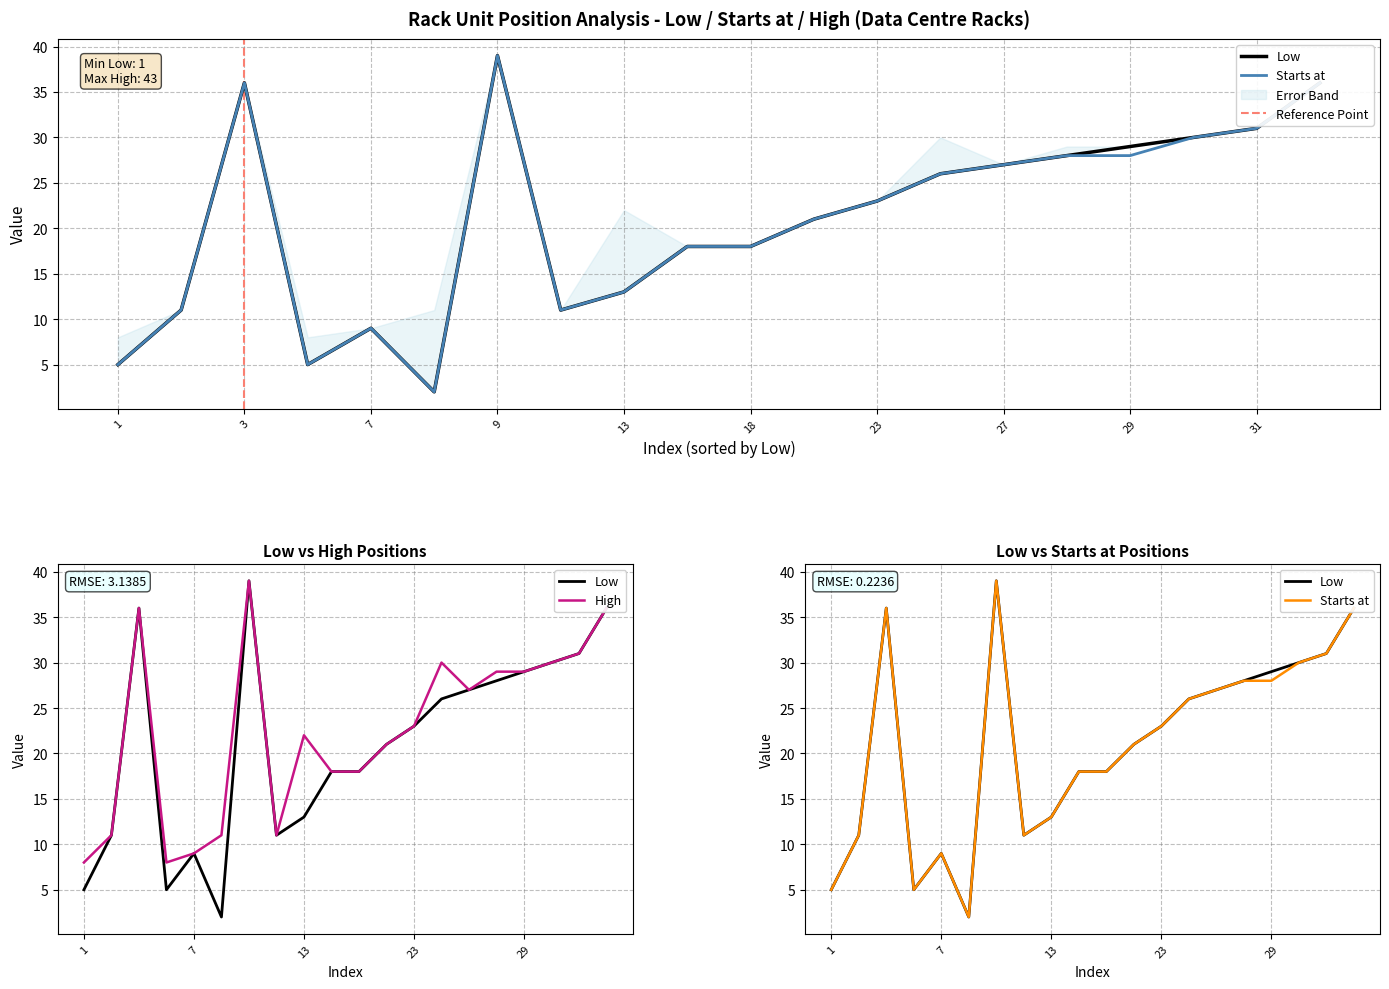

Which series has the largest total across all categories?

High